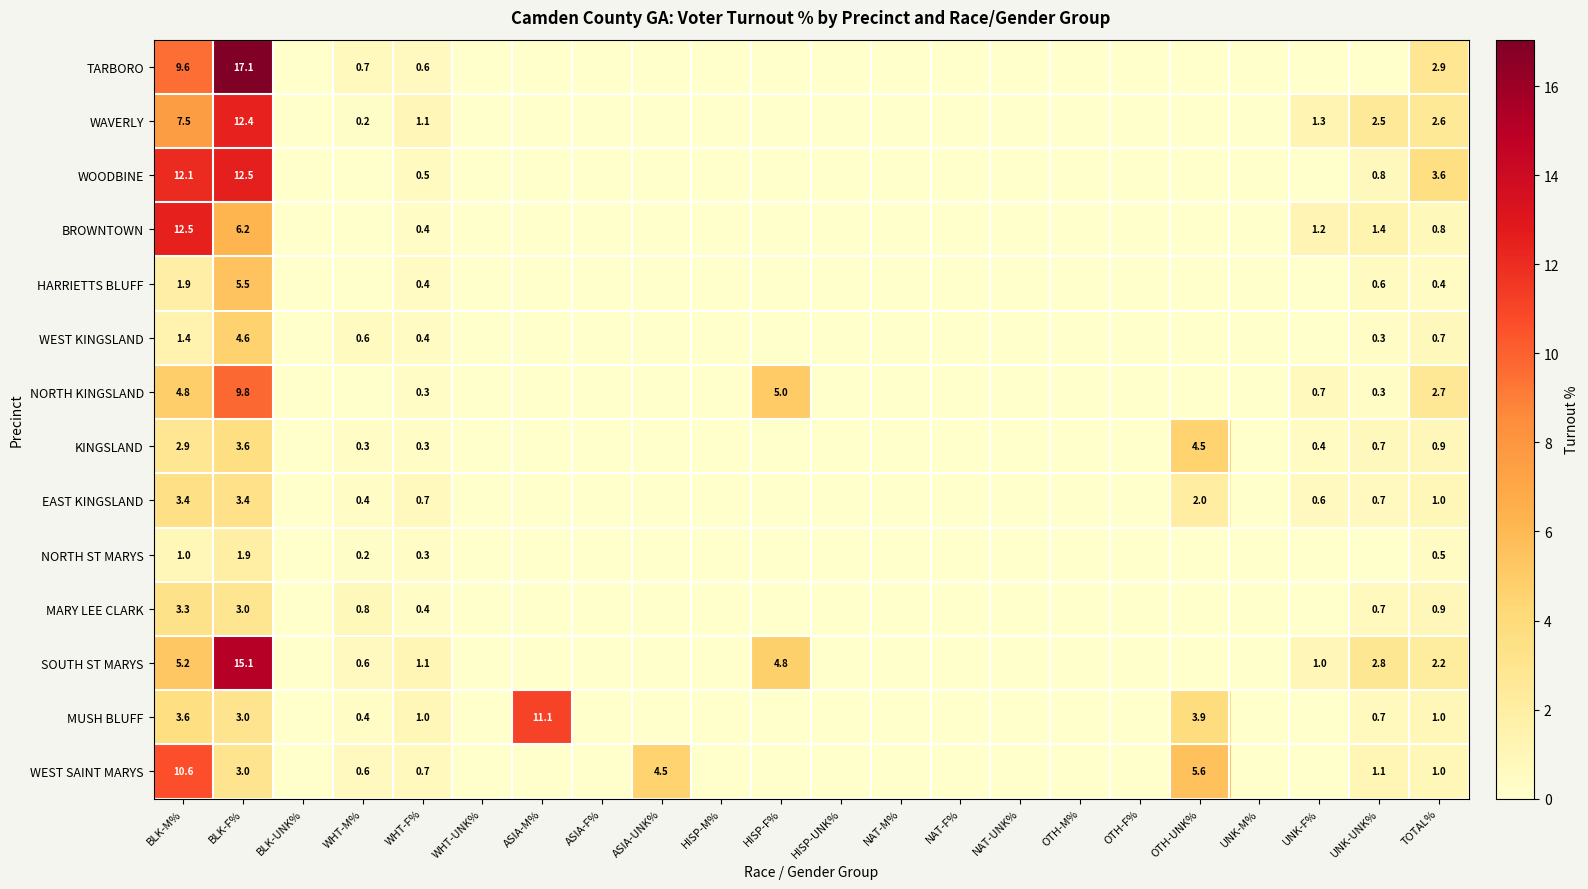

Is it true that TARBORO equals 2.9 at TOTAL%?

True